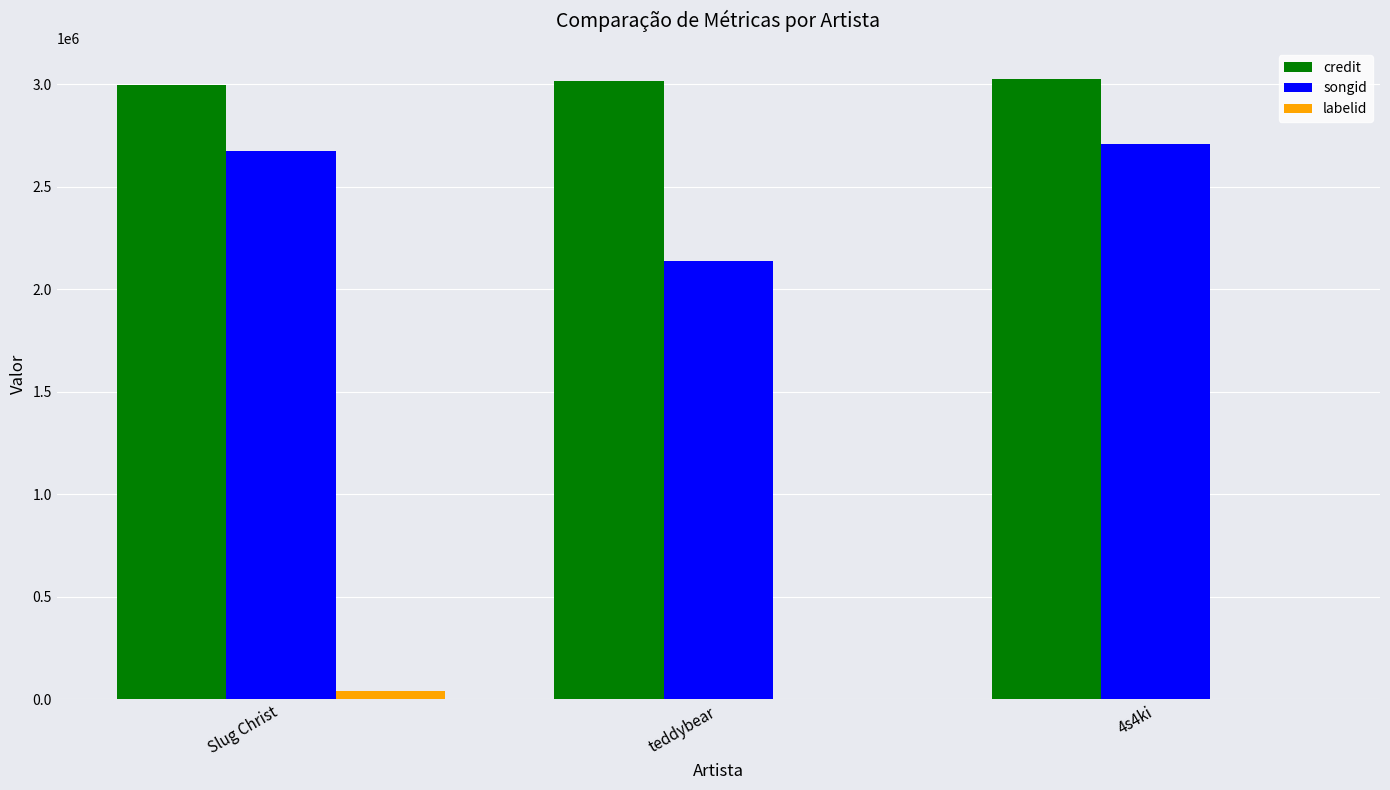

What is the spread (max minus min) of values at 4s4ki?

3023435